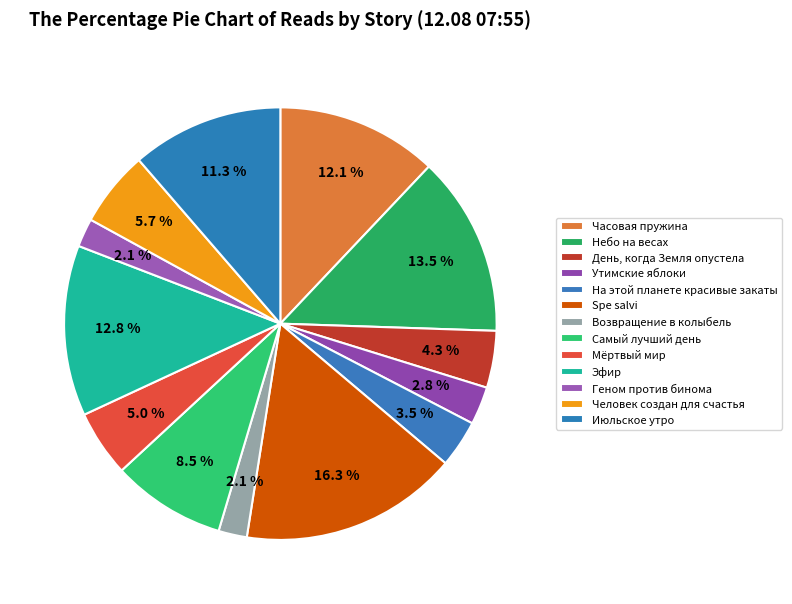

How many slices are in this pie chart?

13